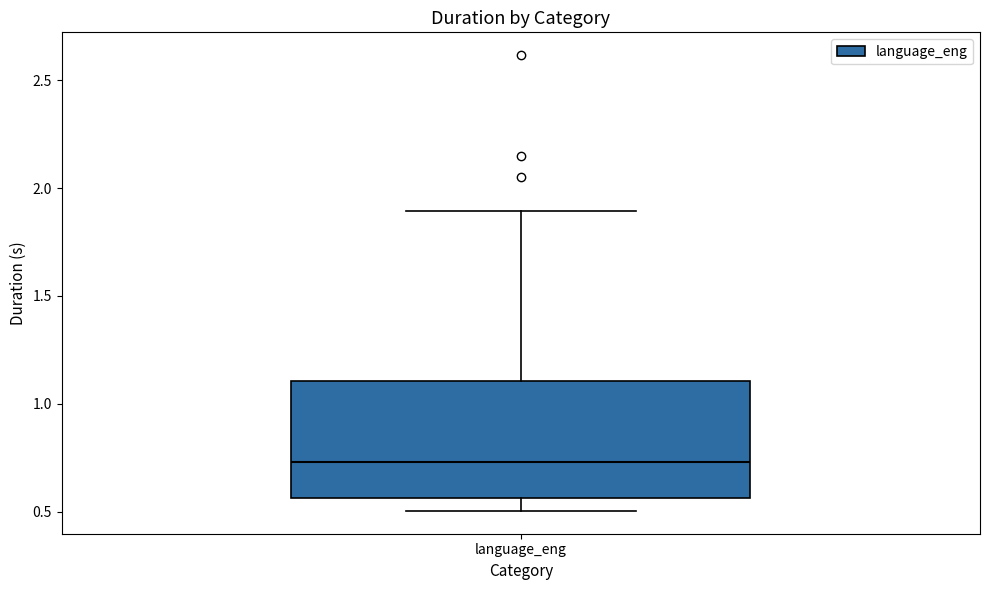

Where does the upper whisker of the box for language_eng end on the y-axis? The values are not printed on the chart, so give them approximately, as read against the axis.

1.90